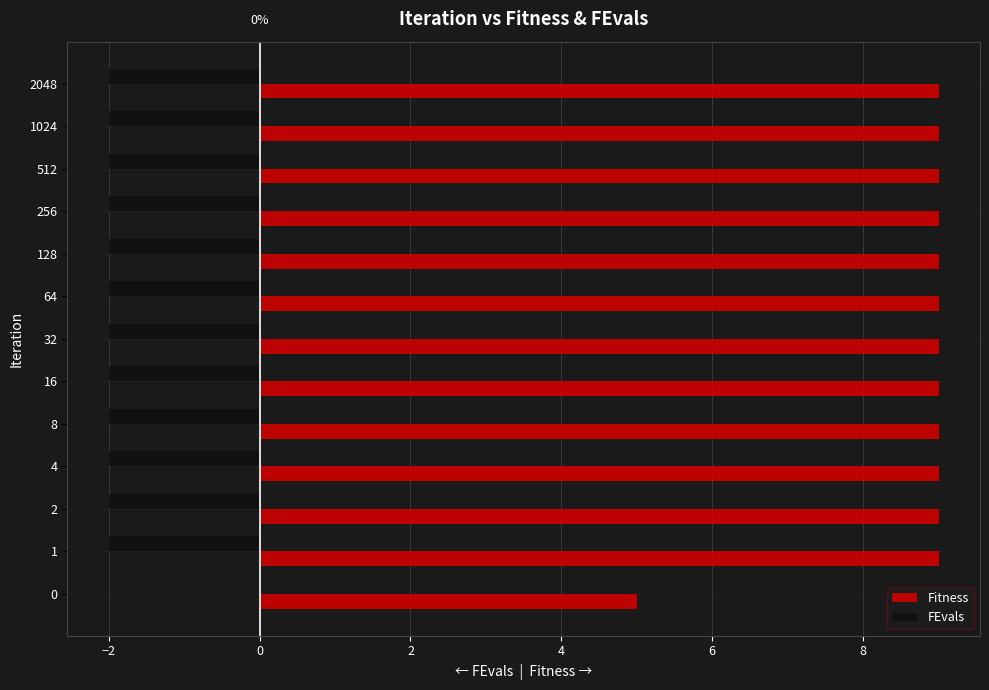

What is the sum of the FEvals values at 4 and 8?

-4